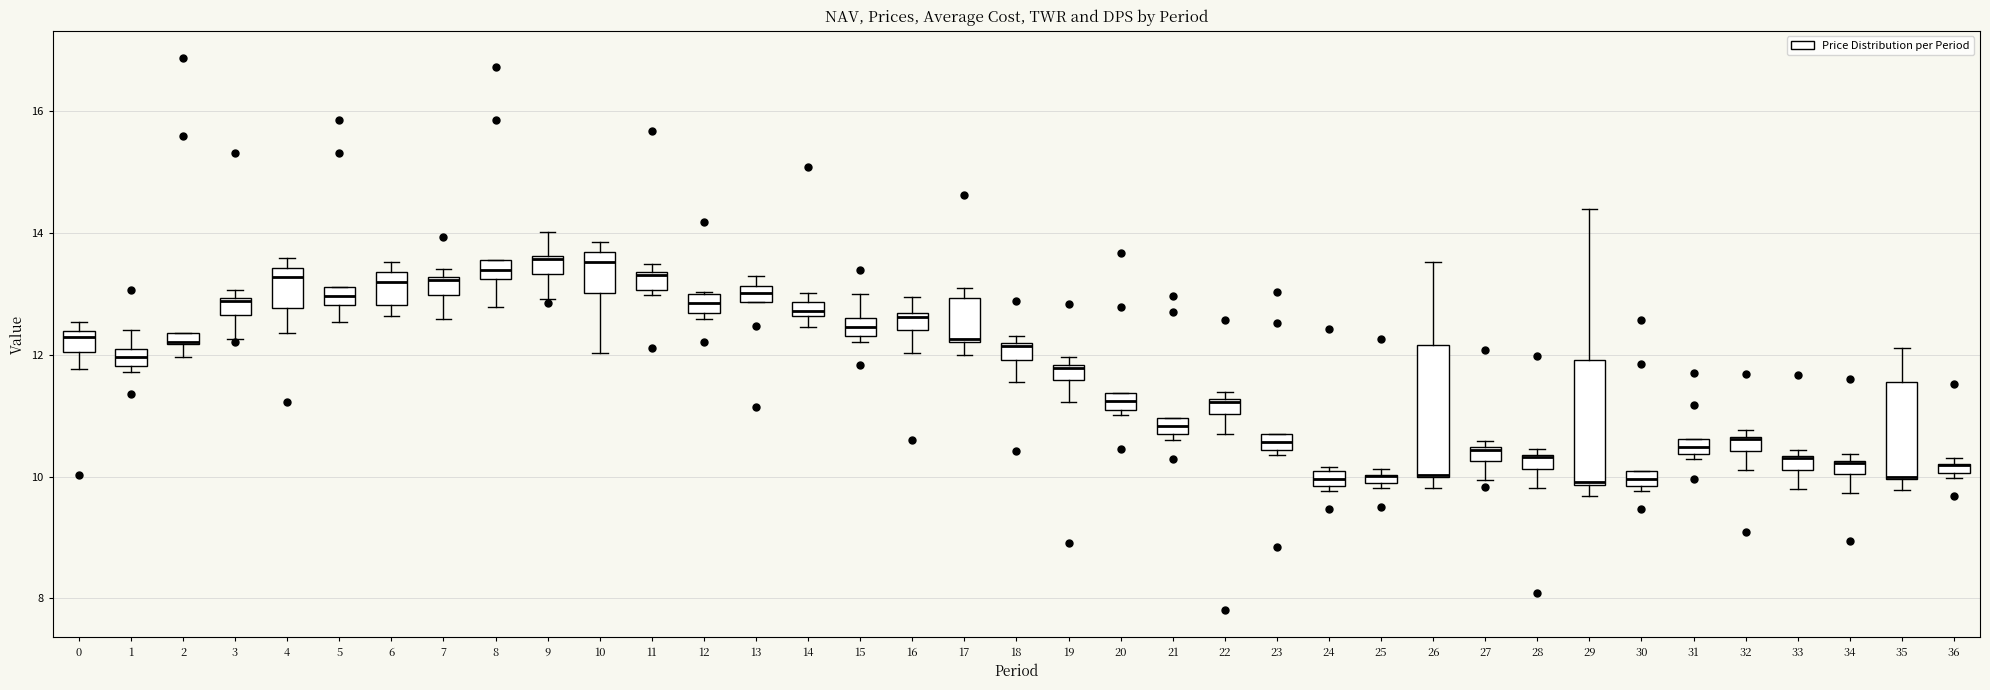

Where does the lower whisker of the box at x = 17 end on the y-axis? The values are not printed on the chart, so give them approximately, as read against the axis.

12.0